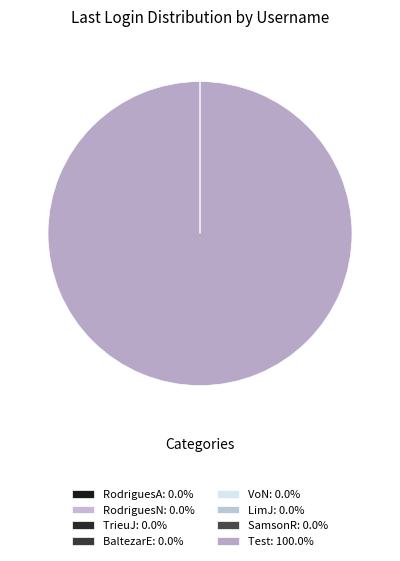

Which category has the biggest portion of the pie?

Test